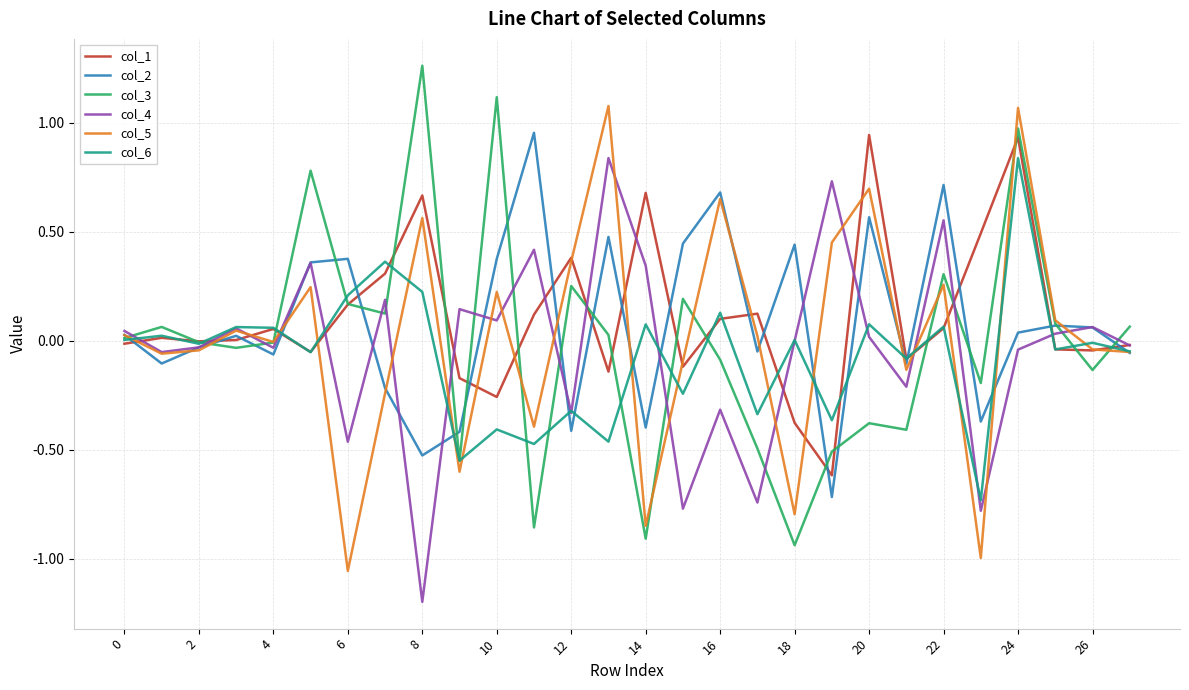

What is the minimum value shown in the chart?

-1.2